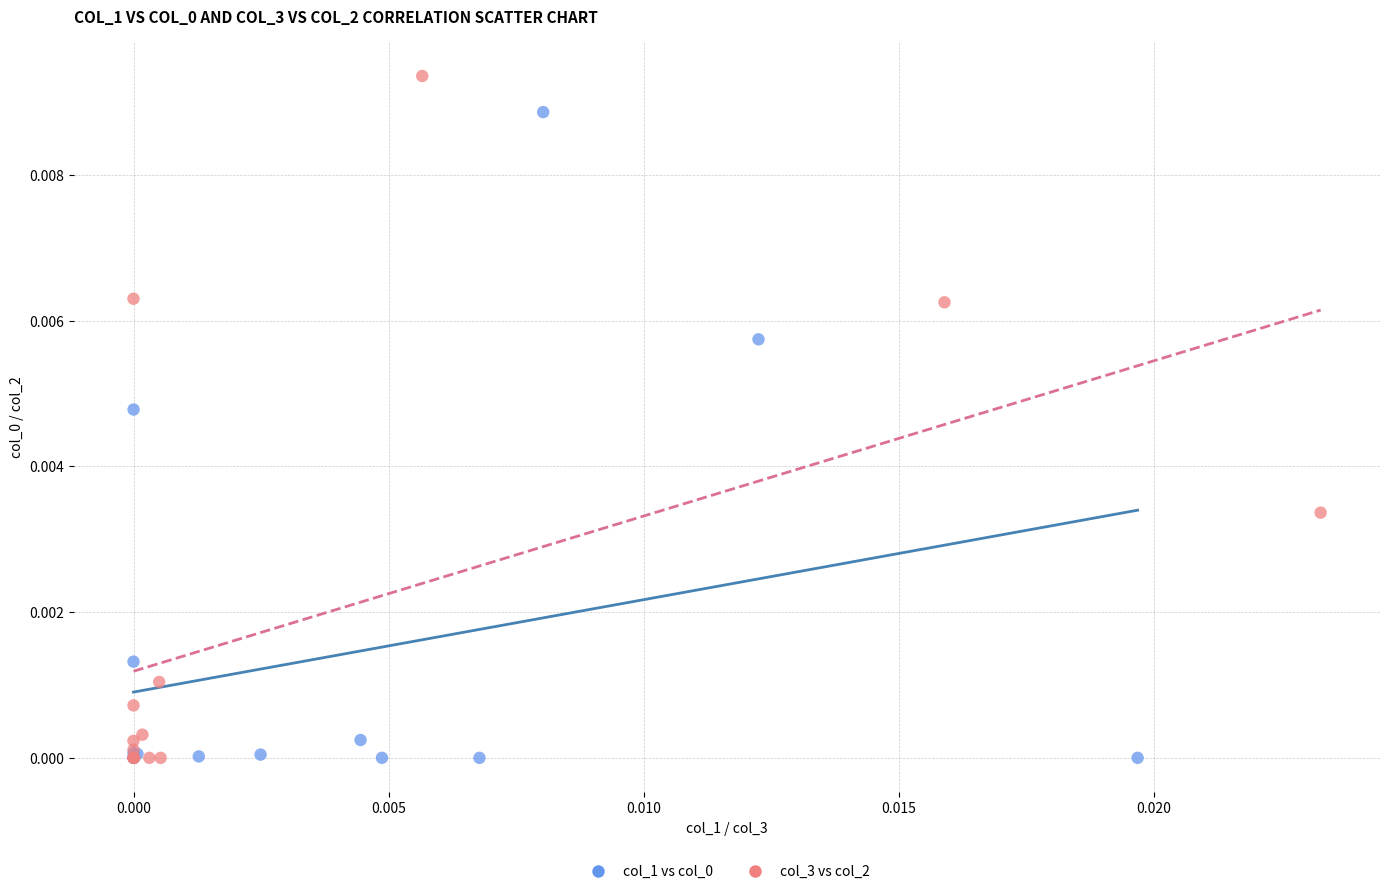

Which series has the widest spread of Y values?

col_3 vs col_2